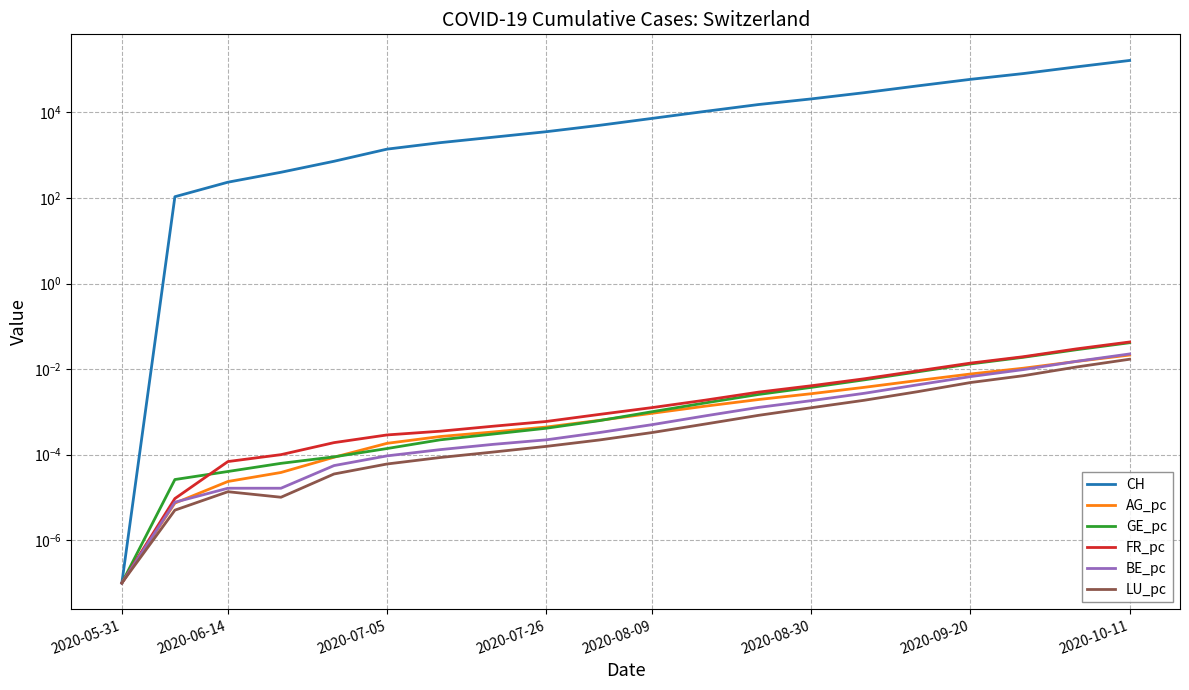

At which label does GE_pc reach its minimum?

2020-05-31